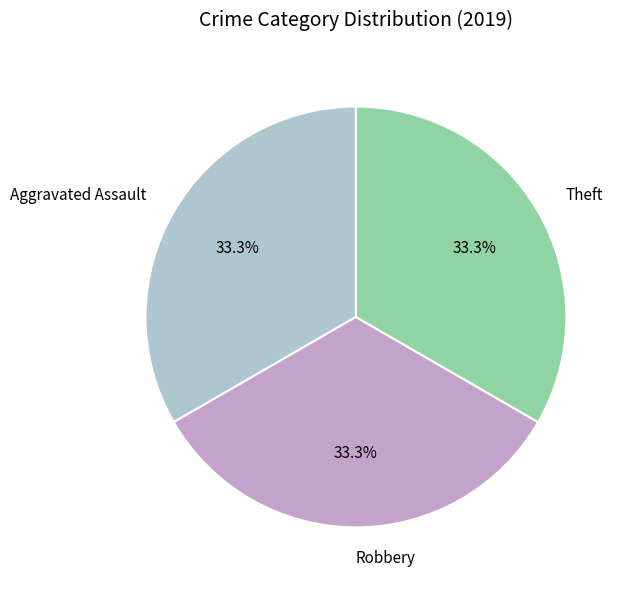

Is Aggravated Assault the majority of the pie?

No